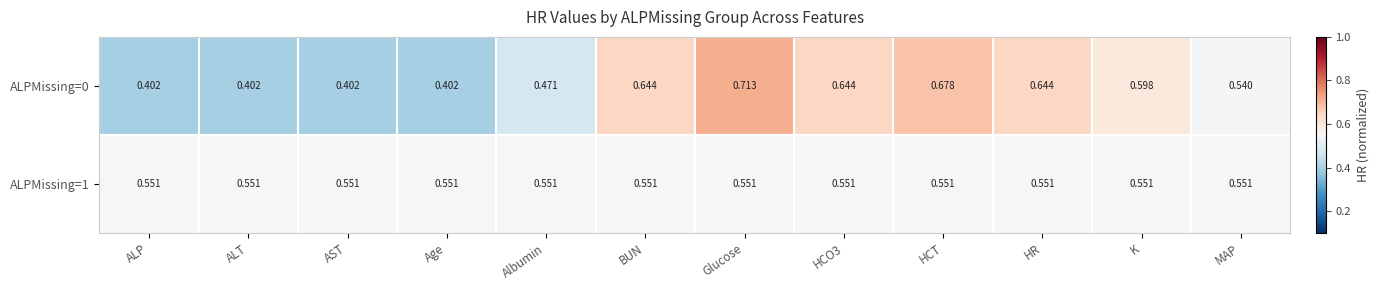

Which category has the highest value in the ALPMissing=0 series?

Glucose